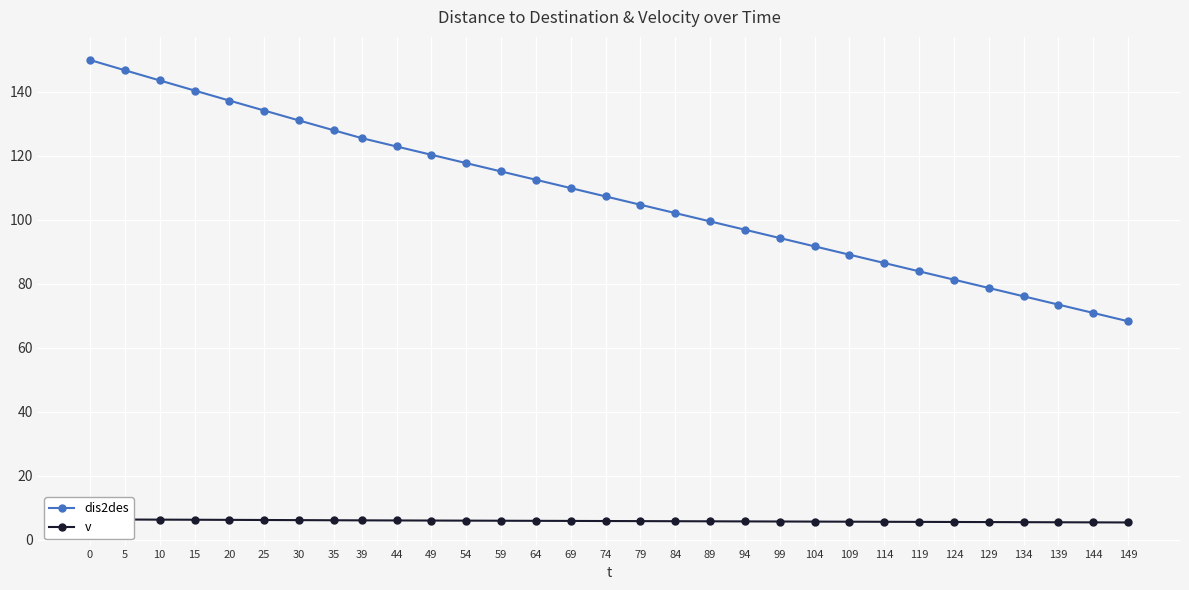

Which series changed the most between 5 and 49?

dis2des